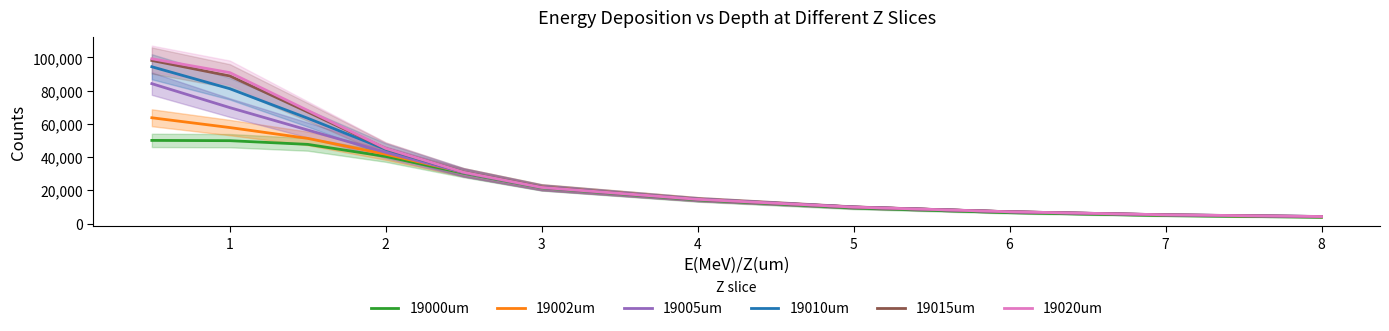

The value of 19000um at 2 is 40370.1. True or false?

True